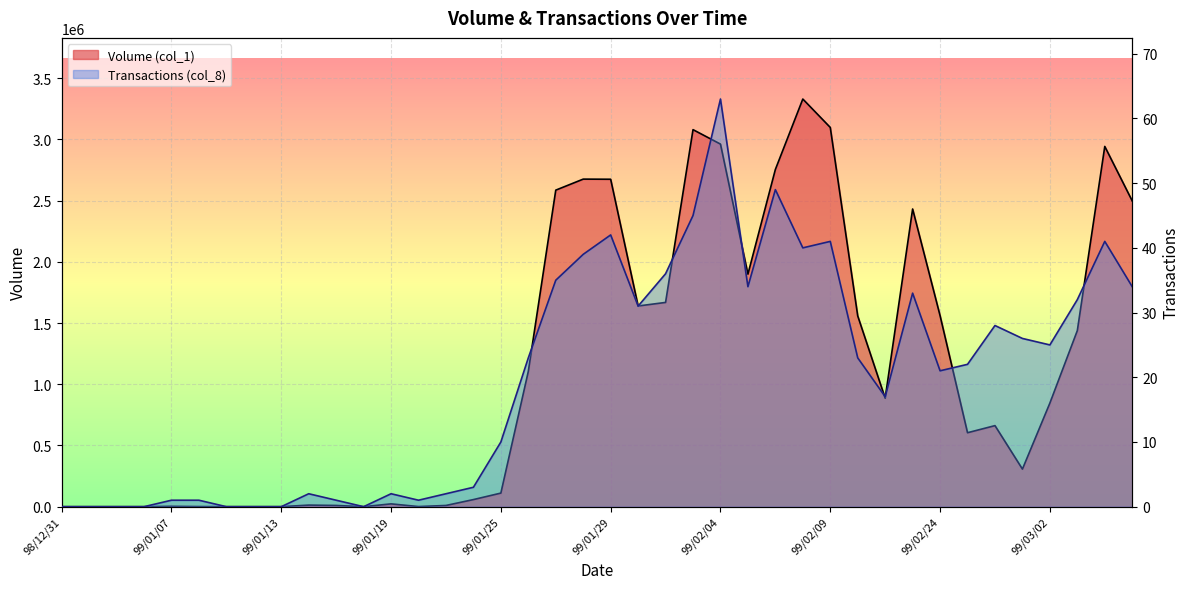

What is the maximum value for Transactions (col_8)?

63